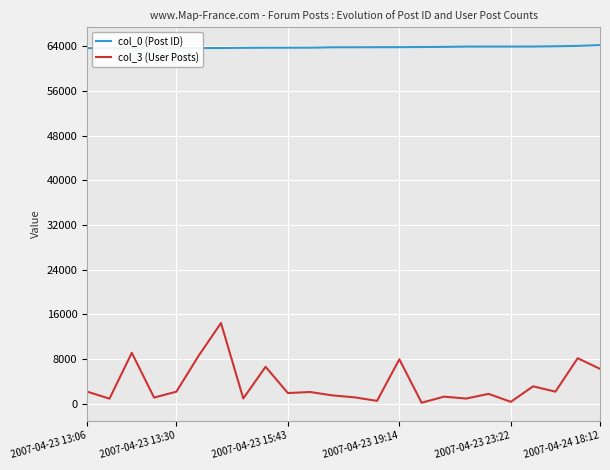

What is the greatest value displayed?

64180